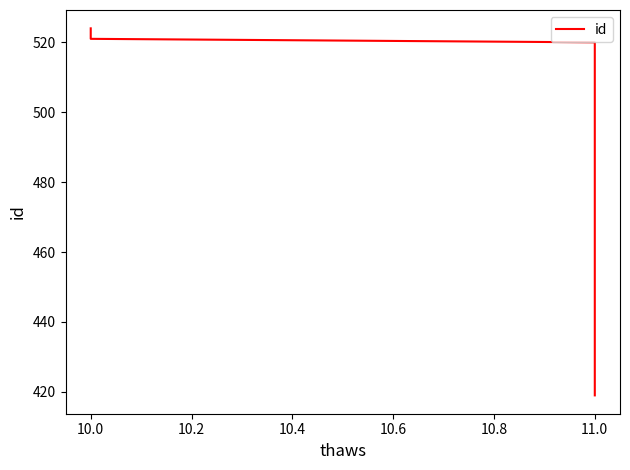

How many values are below 520?

5